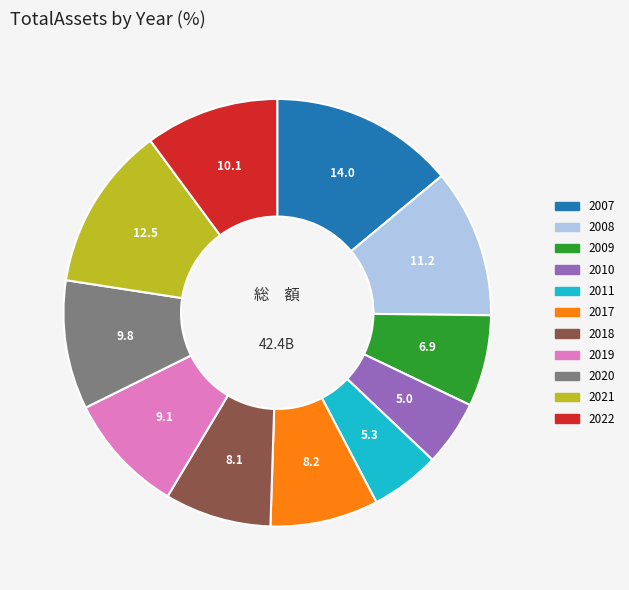

Is there any slice that represents more than half of the pie?

No